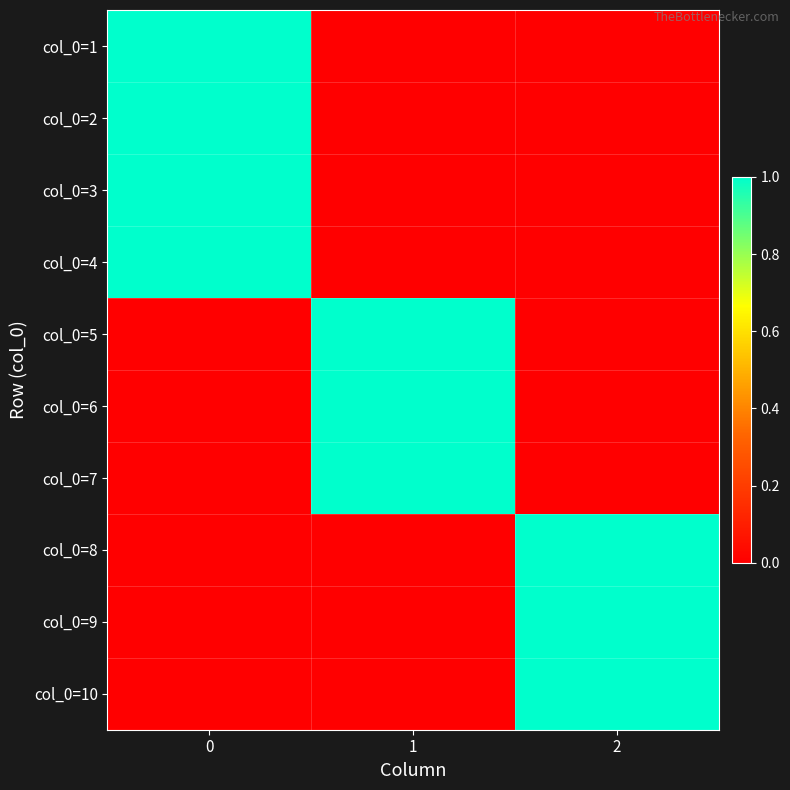

Reading right to left, list all the values displayed in this chart.

col_0=1: 2=0	1=0	0=1
col_0=2: 2=0	1=0	0=1
col_0=3: 2=0	1=0	0=1
col_0=4: 2=0	1=0	0=1
col_0=5: 2=0	1=1	0=0
col_0=6: 2=0	1=1	0=0
col_0=7: 2=0	1=1	0=0
col_0=8: 2=1	1=0	0=0
col_0=9: 2=1	1=0	0=0
col_0=10: 2=1	1=0	0=0